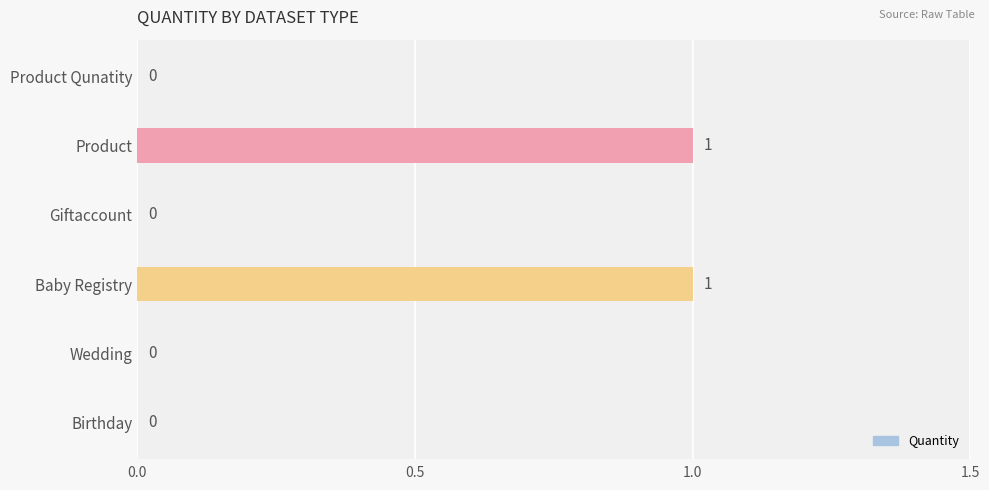

Count the values in the range 0 to 1.

6